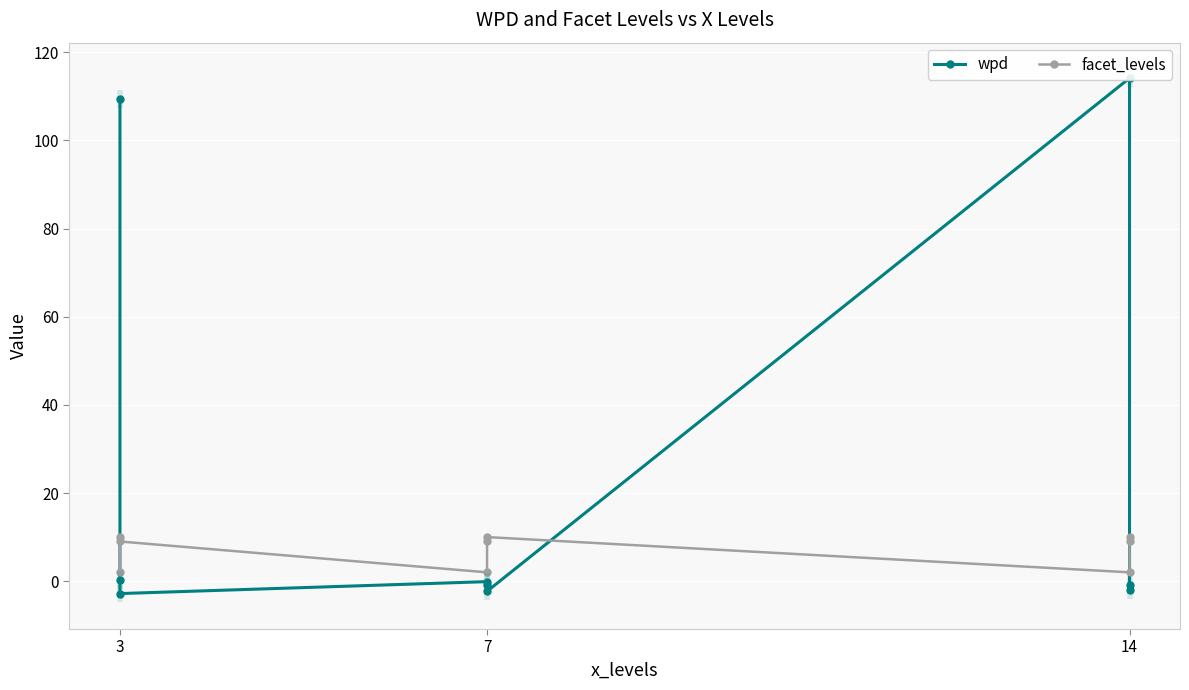

Rank the series at 14 from lowest to highest value.

facet_levels, wpd